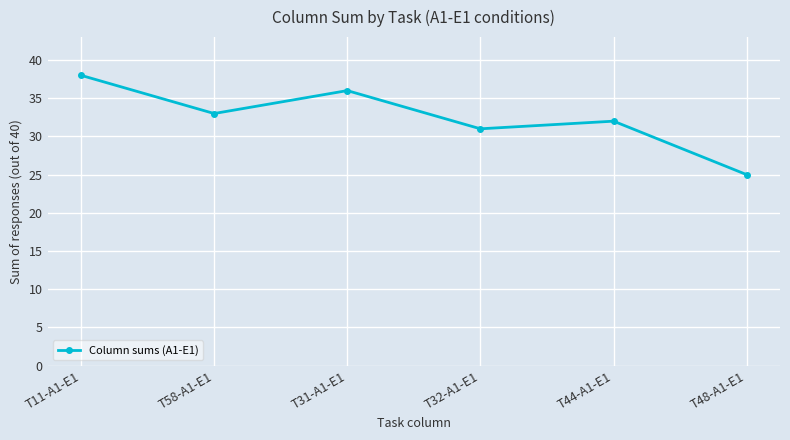

Does the chart have visible grid lines?

Yes